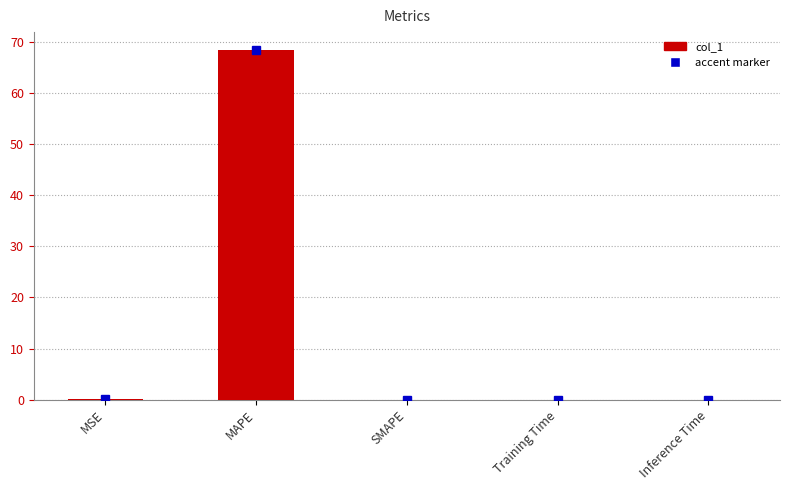

True or false: the data shows 68.6 at MAPE.

True